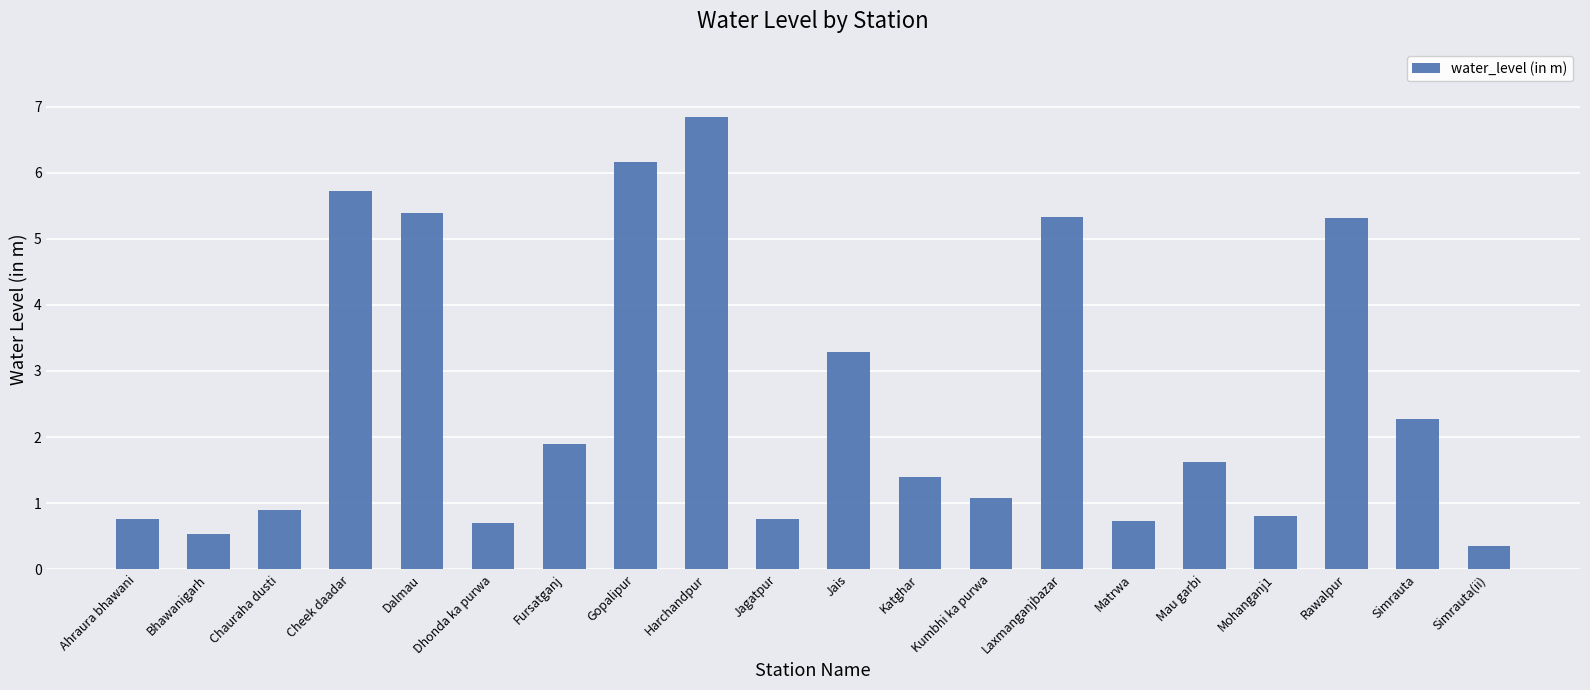

Between Kumbhi ka purwa and Simrauta(ii), which is larger?

Kumbhi ka purwa